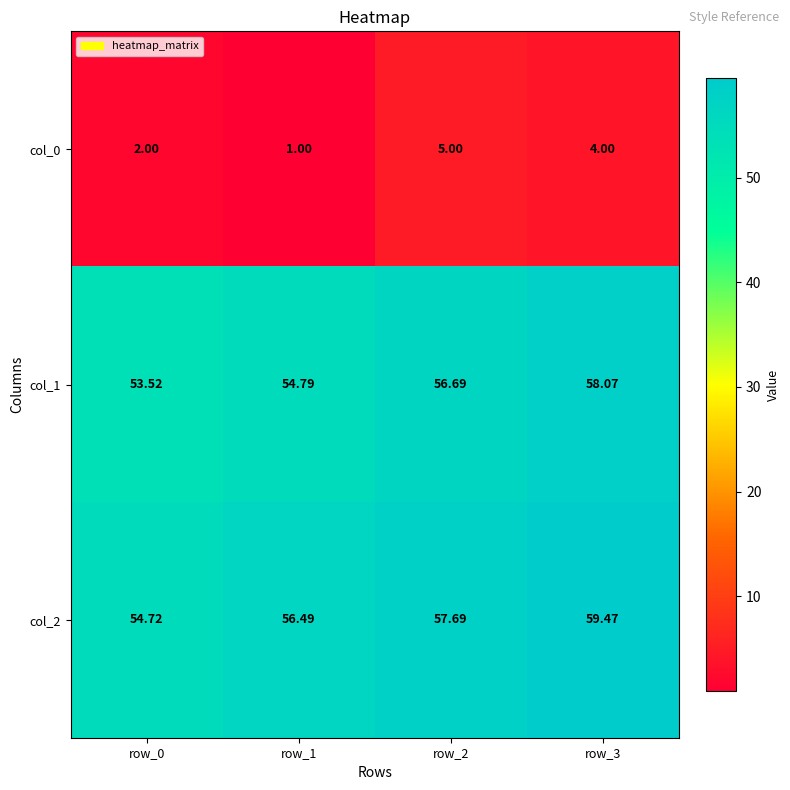

How many data points in col_2 are above 57?

2